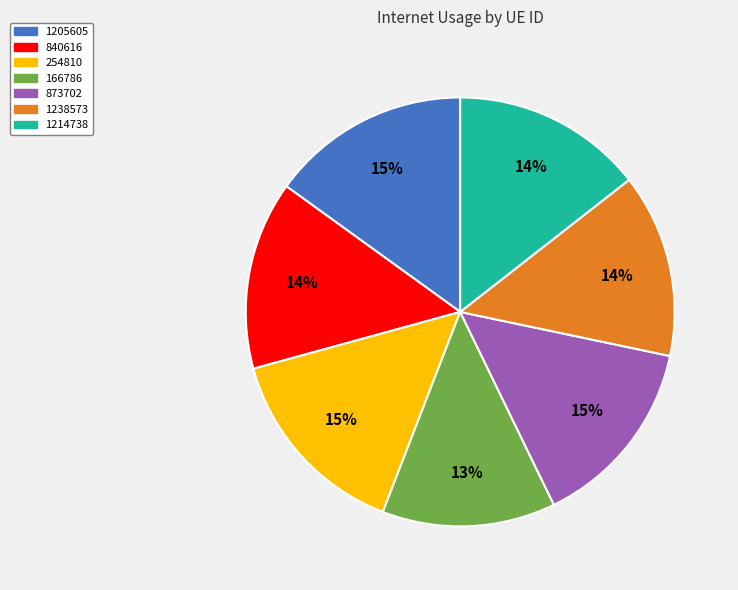

Does any single category account for the majority?

No